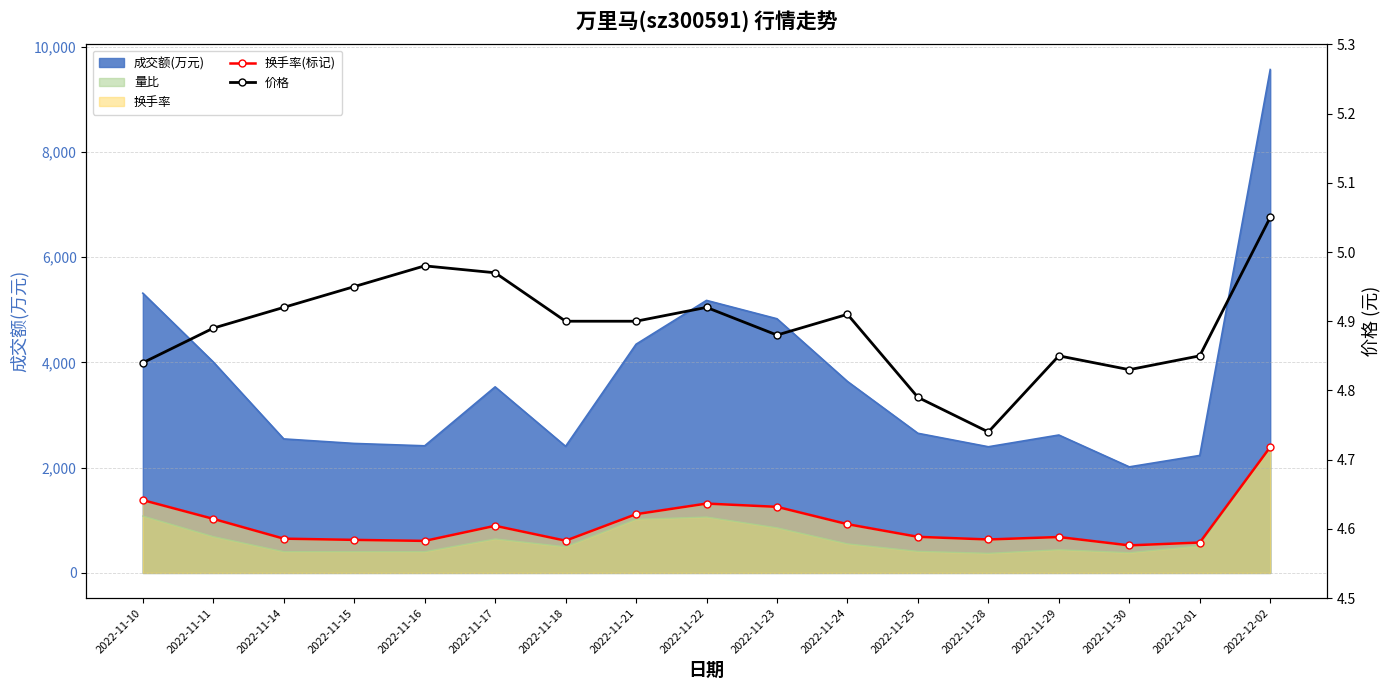

At which label does 价格 reach its peak?

2022-12-02